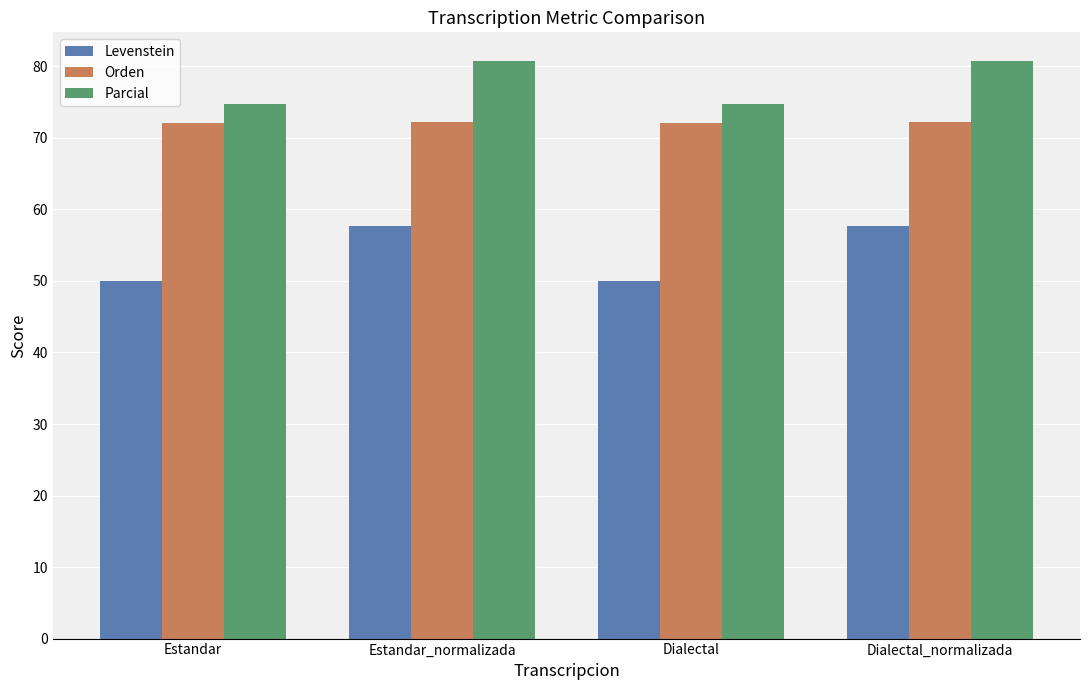

Is it true that Levenstein equals 103.5 at Estandar_normalizada?

False